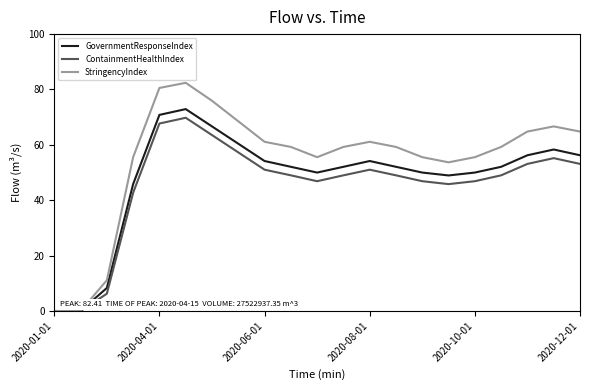

Which series has the largest total across all categories?

StringencyIndex